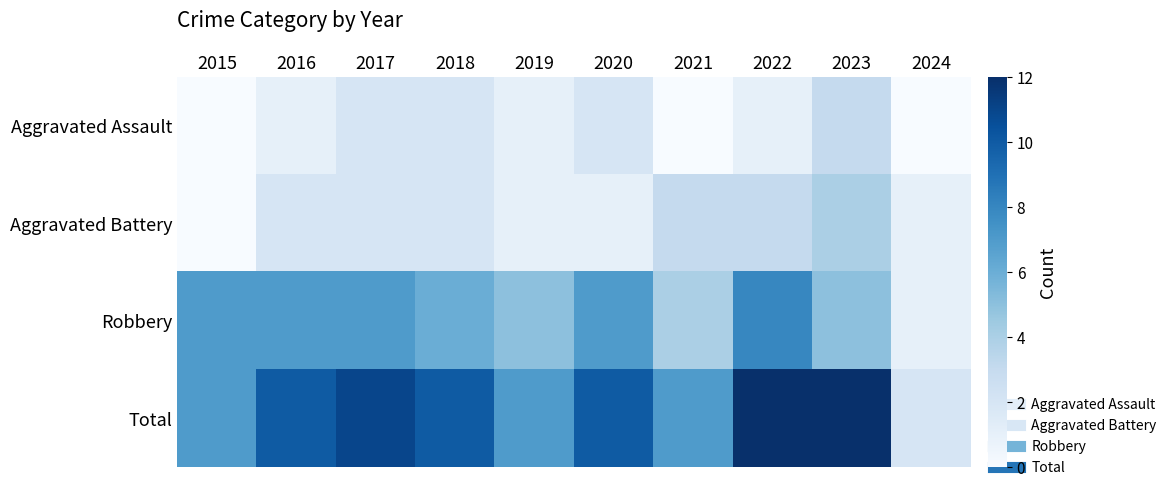

Count the number of data series in this chart.

4